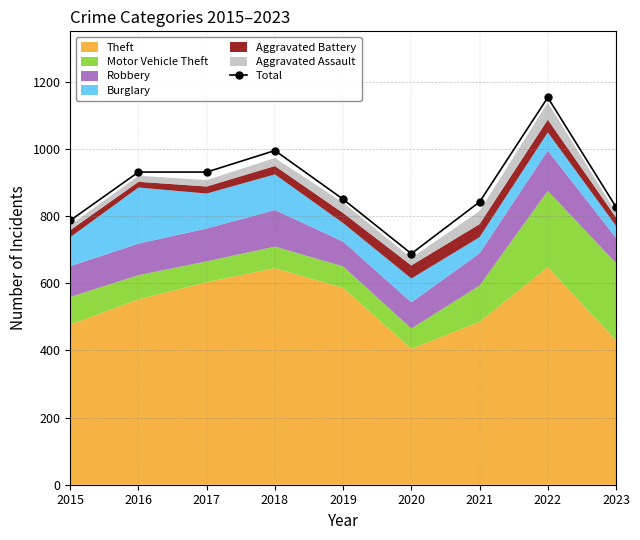

Does the chart have visible grid lines?

Yes